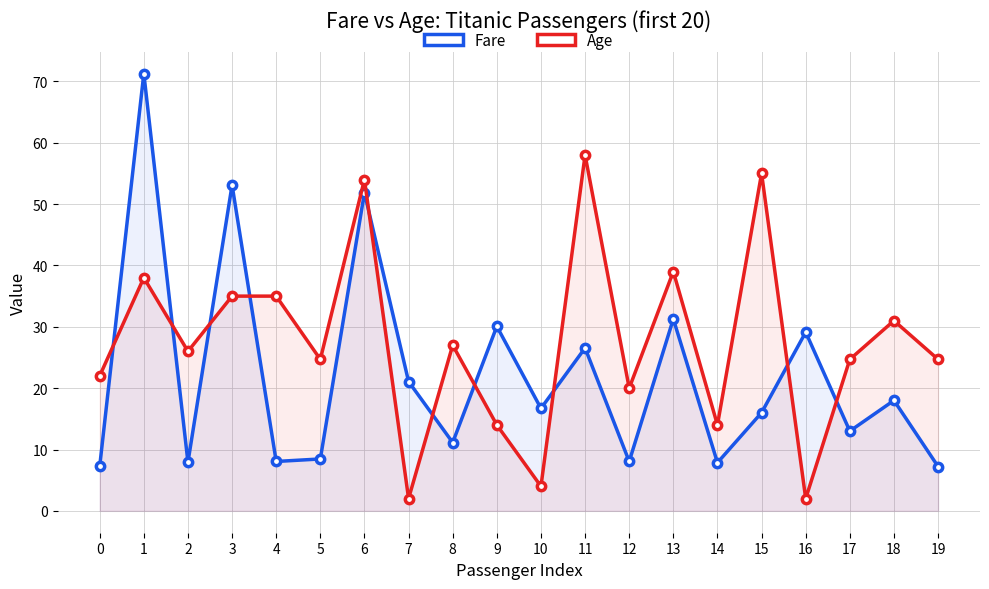

Rank the series at 8 from highest to lowest value.

Age, Fare